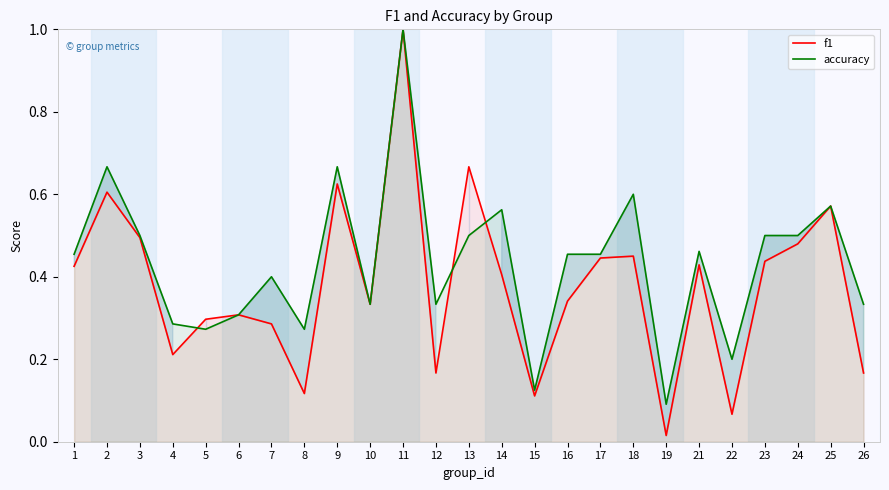

Where do accuracy and f1 first cross each other?

4 and 5